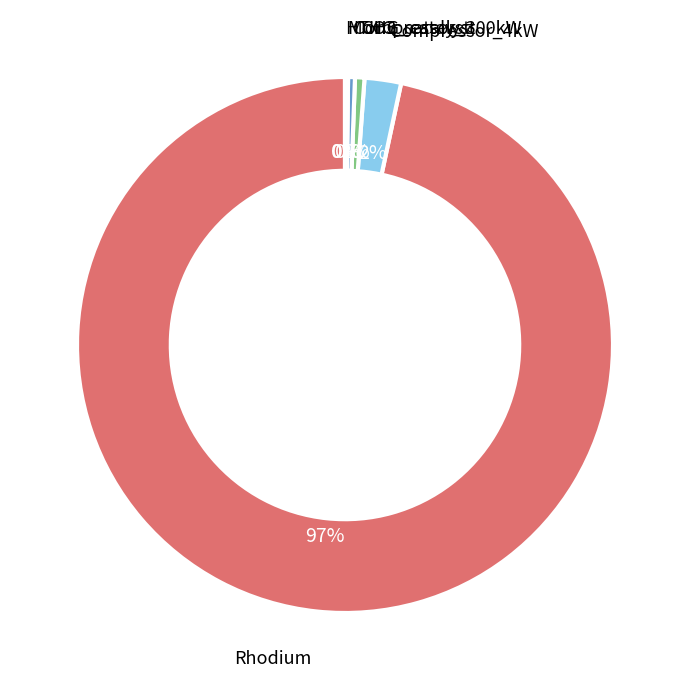

Is there a majority slice in this chart?

Yes